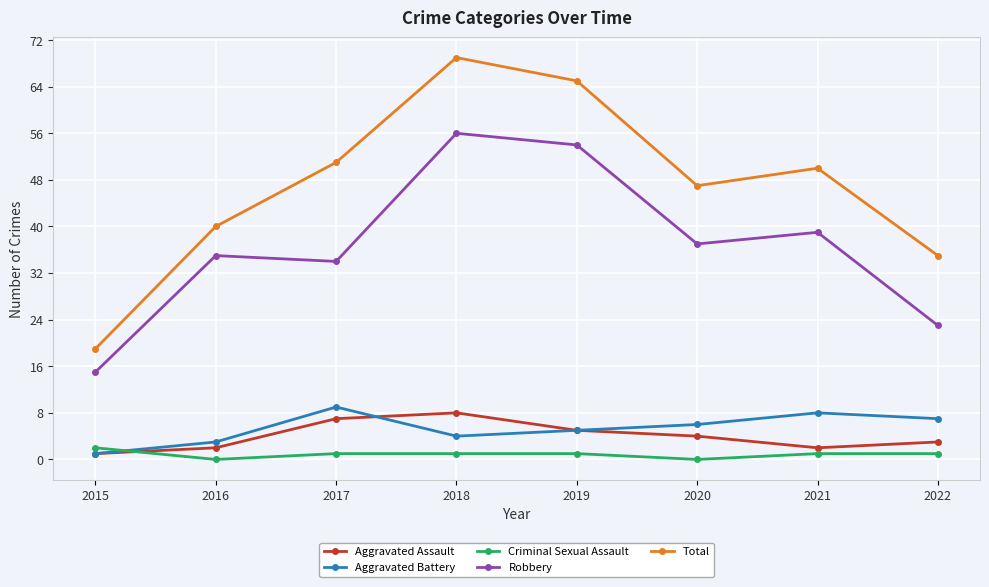

Between which two adjacent categories do Aggravated Assault and Criminal Sexual Assault first intersect?

2015 and 2016